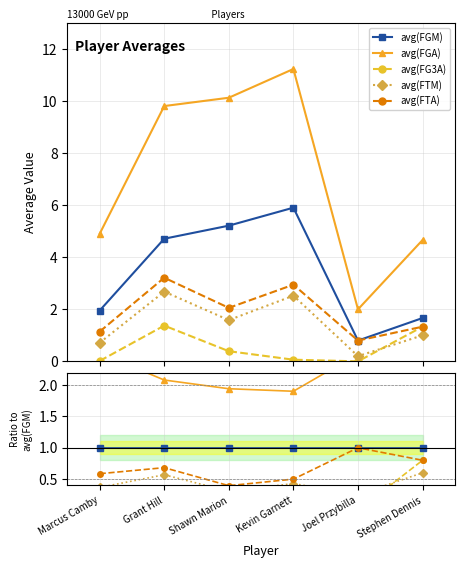

How many distinct data groups are displayed?

5